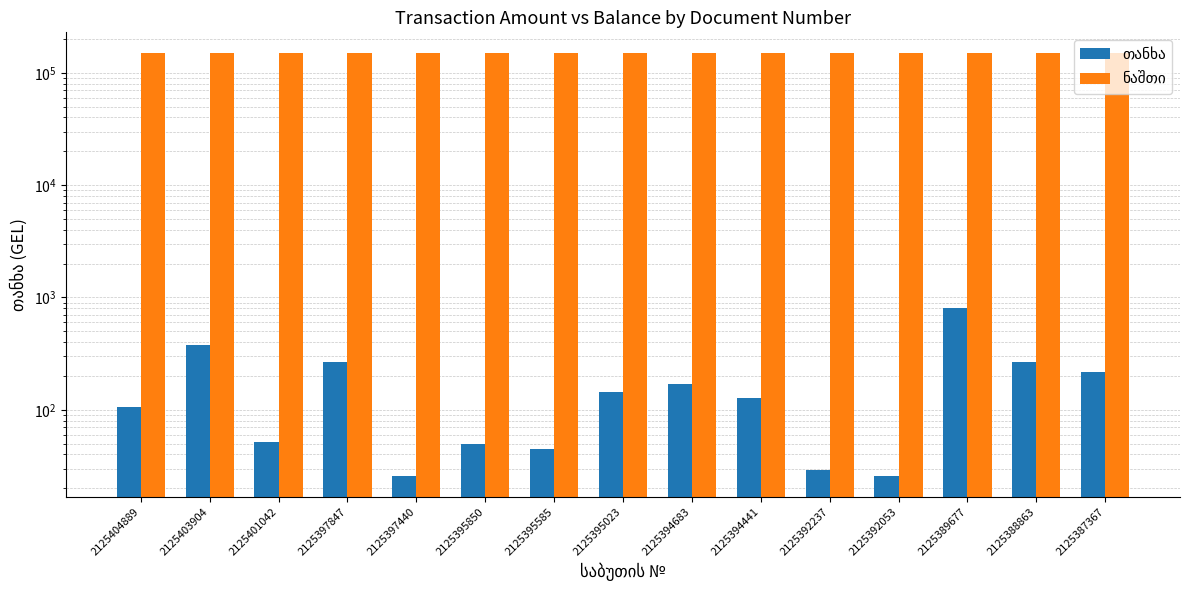

Which has a higher value, 2125388863 or 2125403904?

2125403904